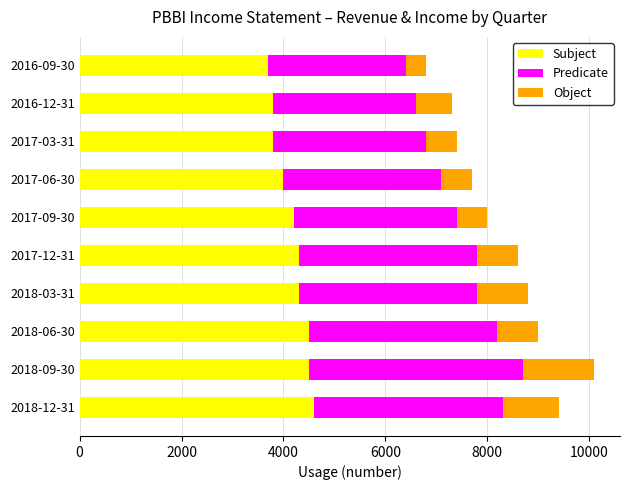

How many series are shown in this chart?

3